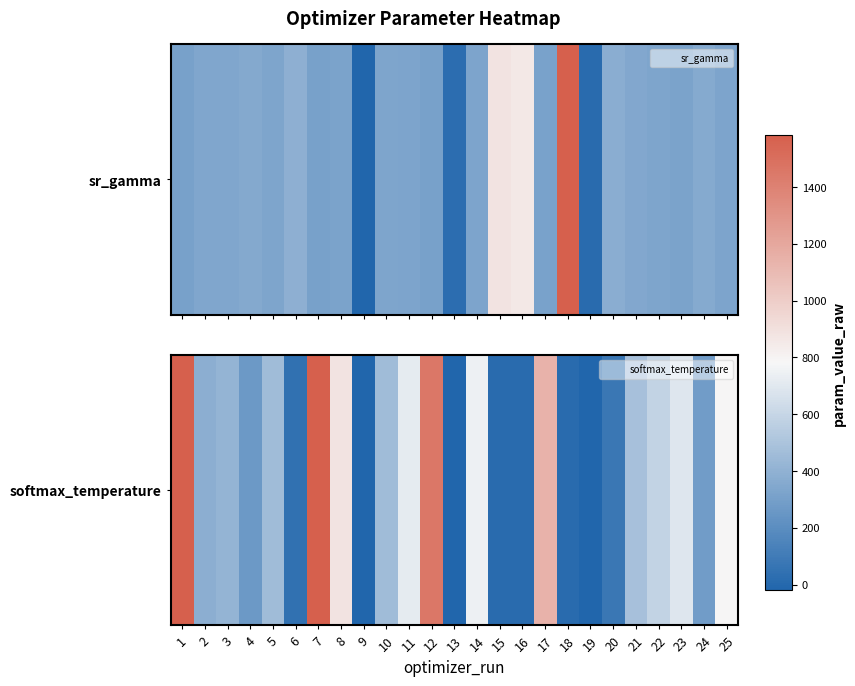

List the labels in order of value, largest first.

1, 7, 12, 17, 8, 25, 14, 11, 23, 22, 21, 5, 10, 3, 2, 24, 4, 20, 6, 15, 16, 18, 9, 19, 13